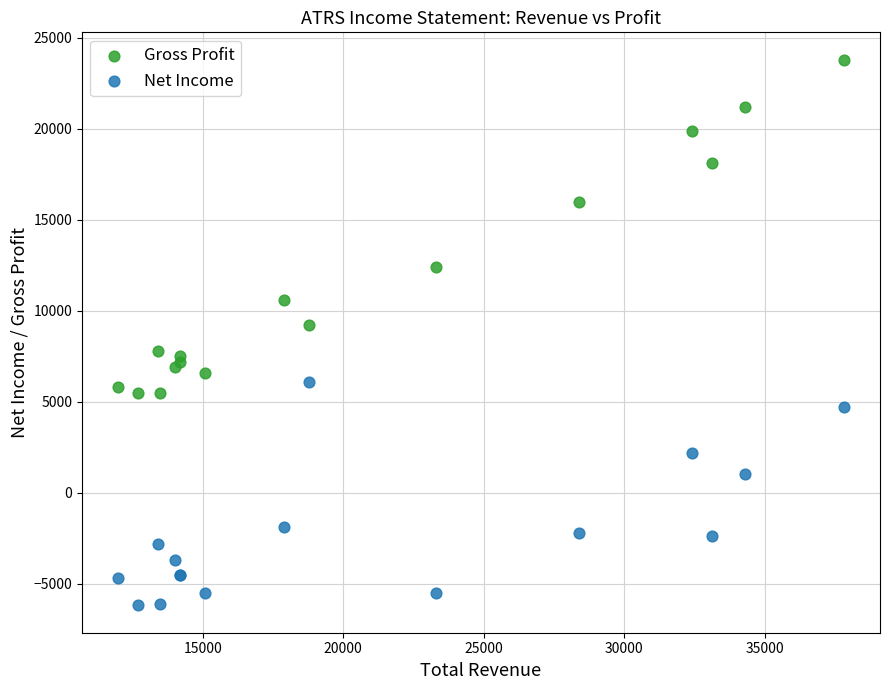

Which series has the largest Y range (max minus min)?

Gross Profit